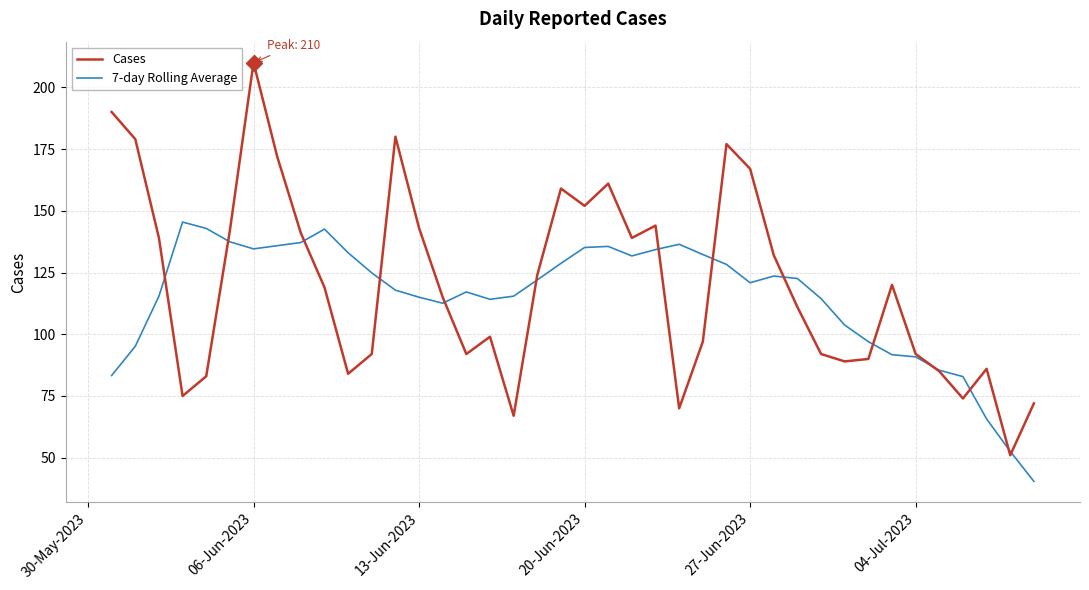

In 7-day Rolling Average, how many points are lower than both neighbors (excluding endpoints)?

5